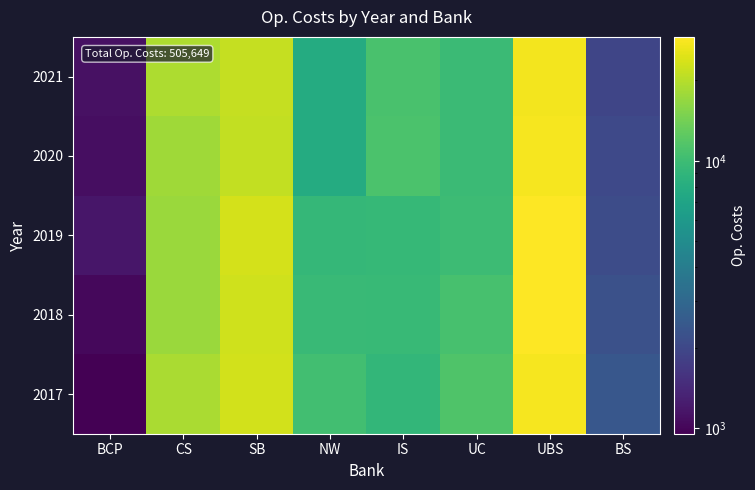

Between BS and IS, which is larger?

IS